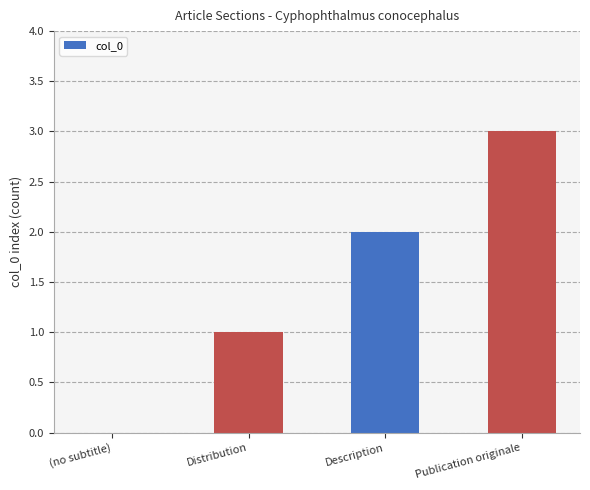

True or false: the data shows 0 at Description.

False